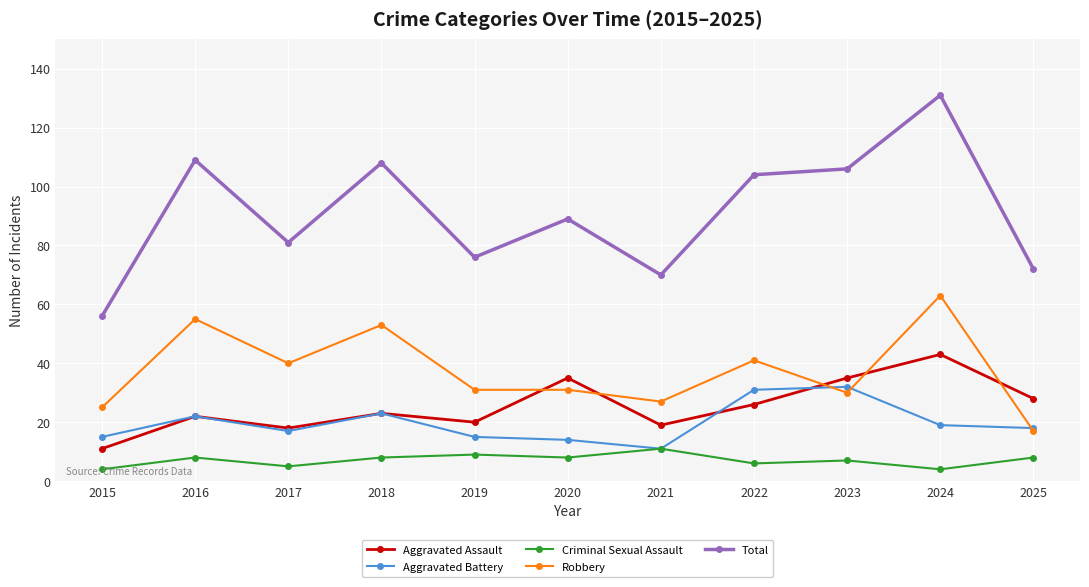

What is the sum of all Aggravated Assault values?

280